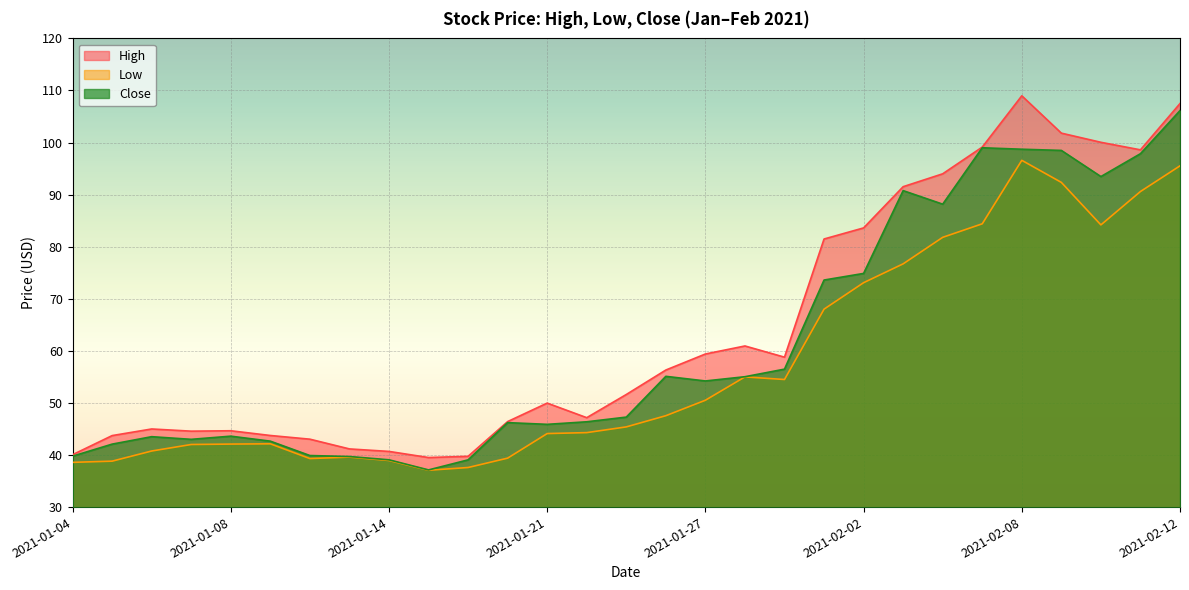

What are all the series names shown in the legend?

High, Low, Close